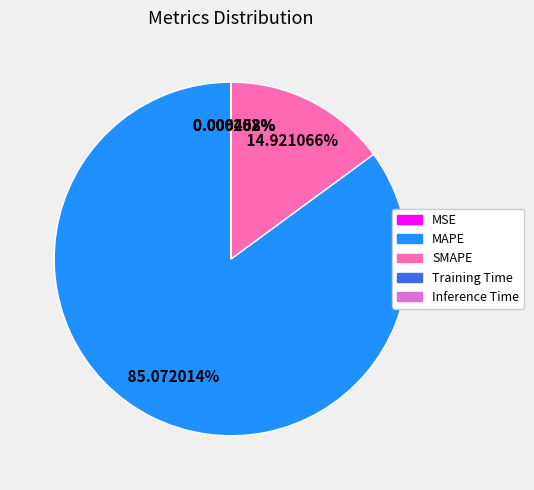

Which slice is the largest?

MAPE